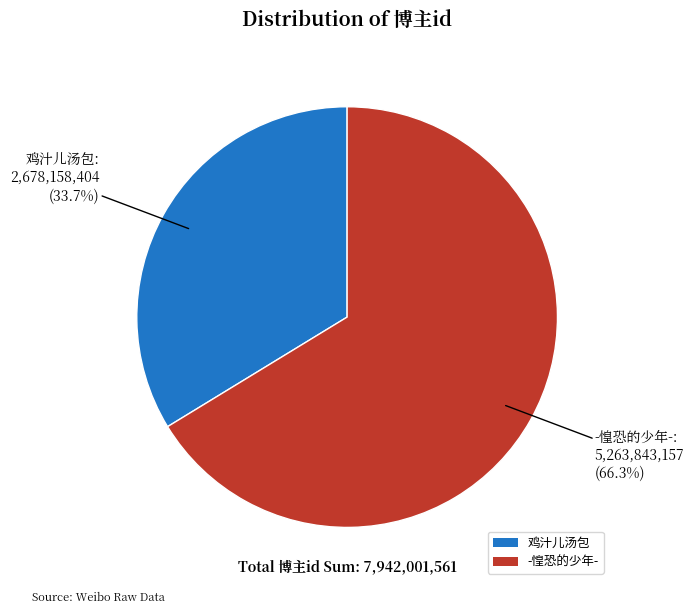

To the nearest percent, what is the average slice percentage?

50%